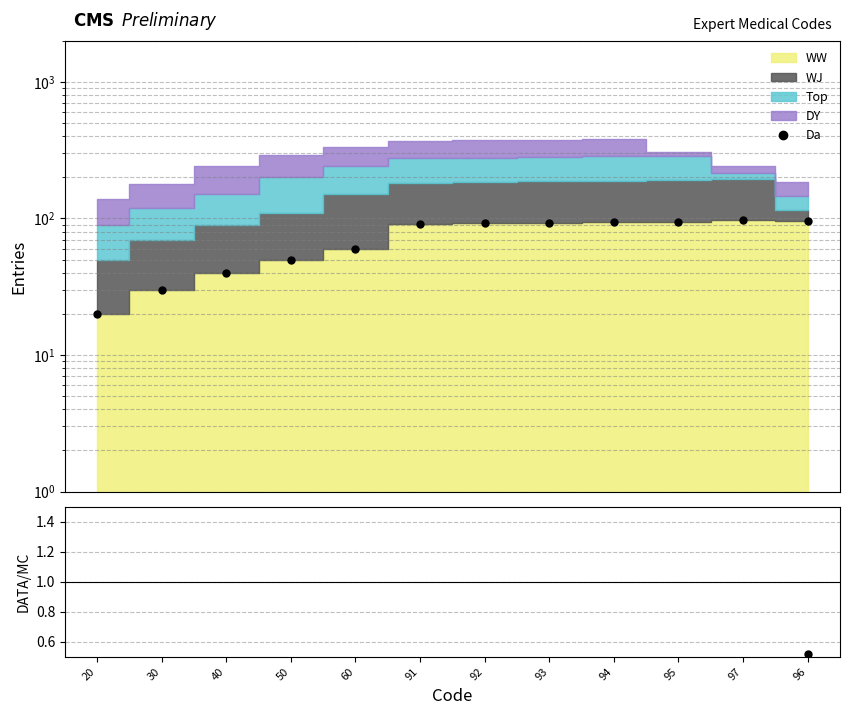

Is this an area chart (filled region under the line)?

No